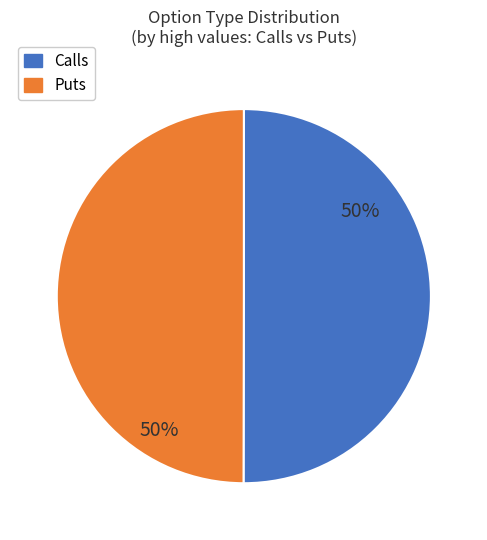

To the nearest percent, what is the combined percentage of Puts and Calls?

100%